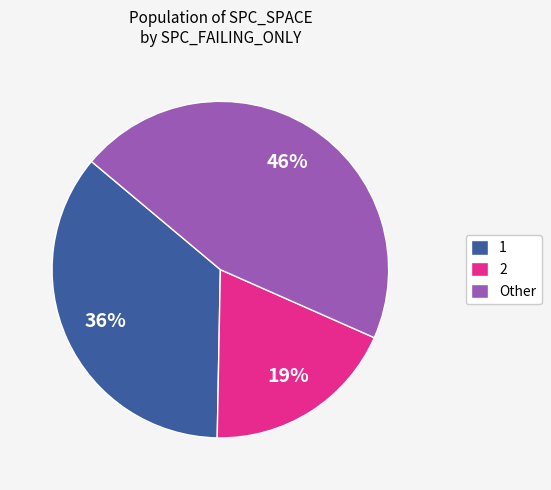

The 2 slice represents 26% of the pie. True or false?

False